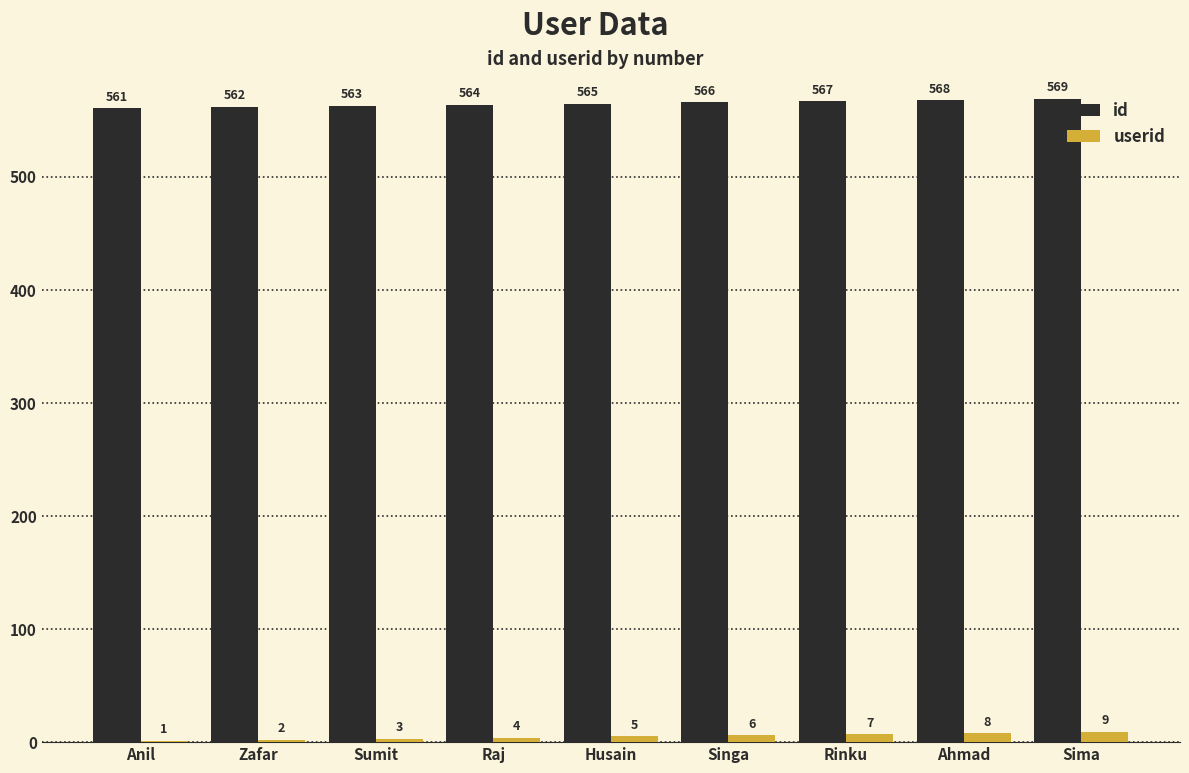

Is it true that userid equals 3 at Sumit?

True